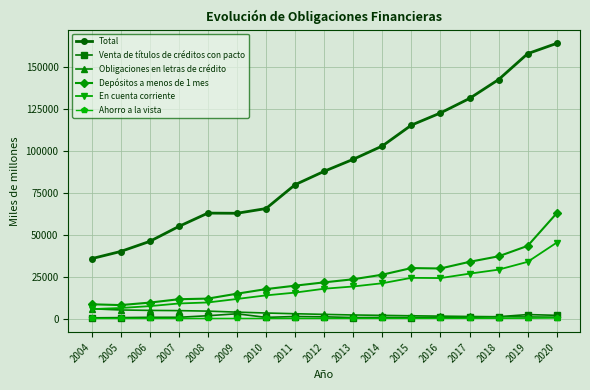

What is the difference between the maximum and minimum values in the Depósitos a menos de 1 mes series?

54880